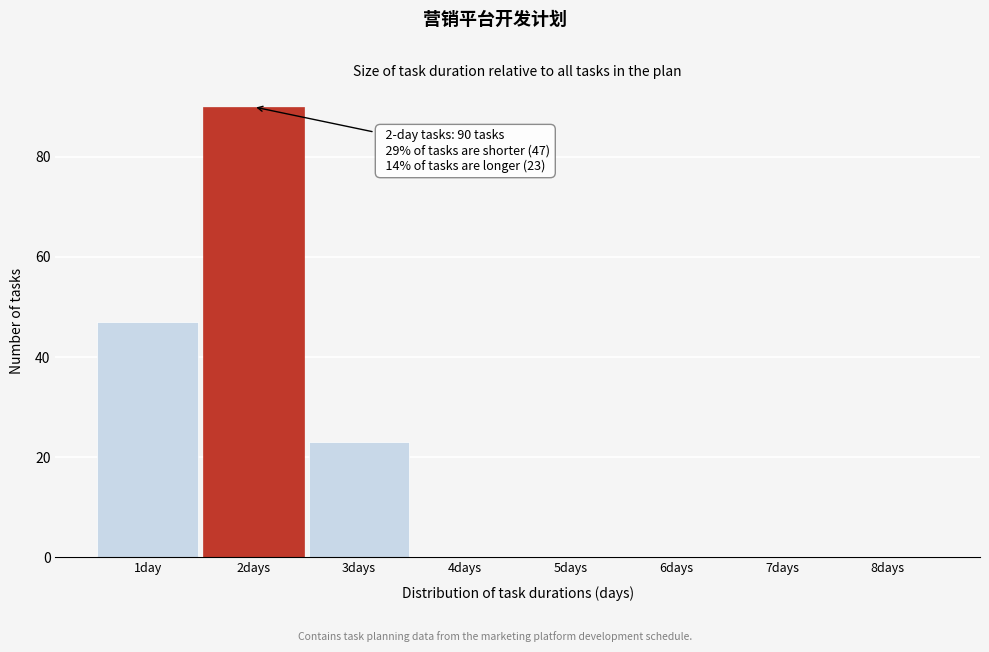

Reading right to left, extract all data points from this chart.

8days=0	7days=0	6days=0	5days=0	4days=0	3days=23	2days=90	1day=47